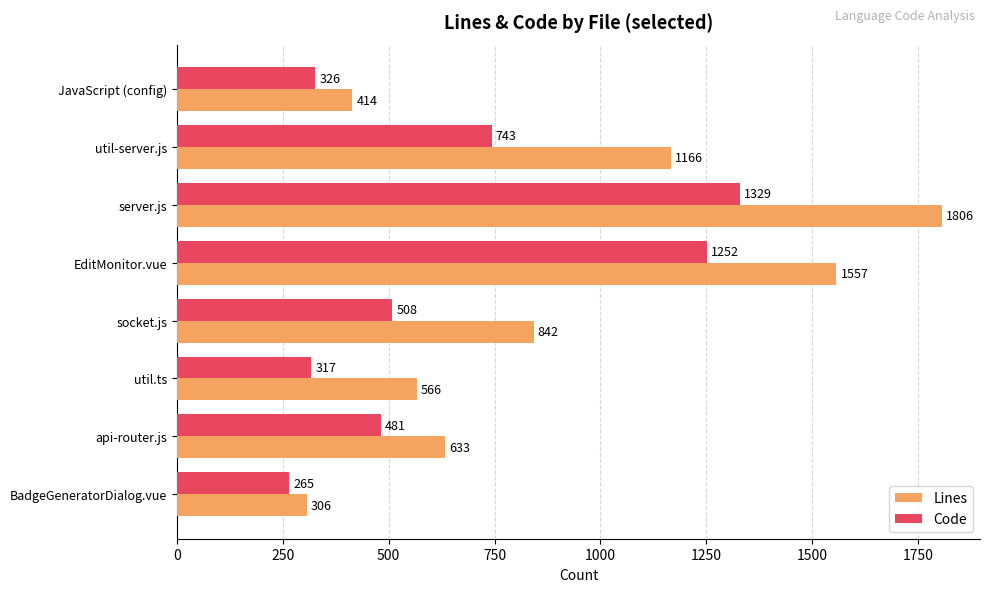

At which category is the sum across all series the highest?

server.js